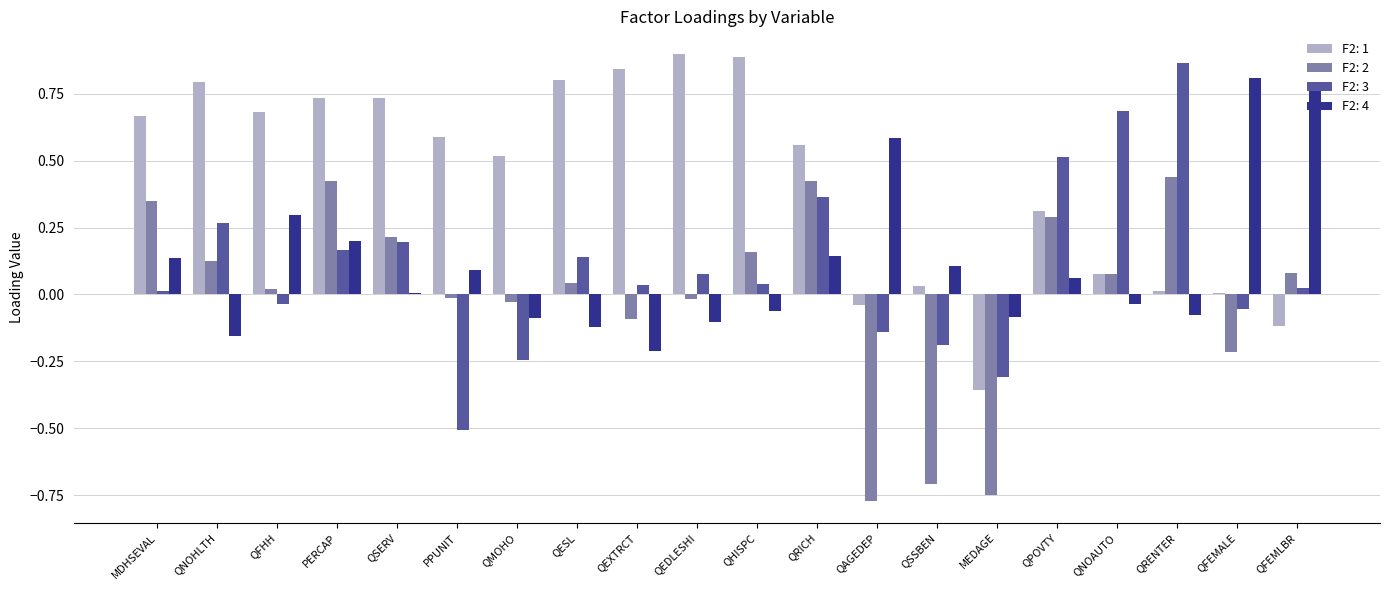

Which series has the largest range (max minus min)?

F2: 3